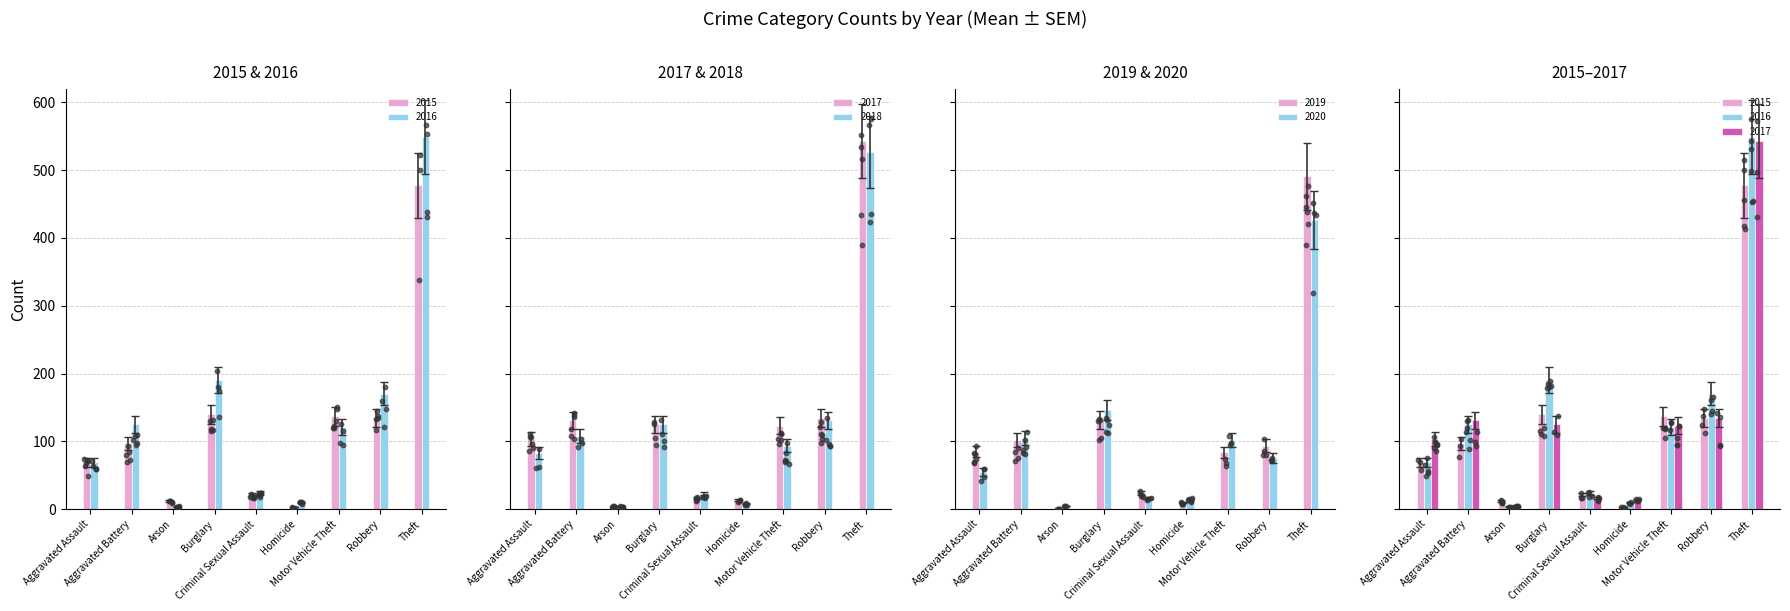

Which series has the largest Y range (max minus min)?

2017